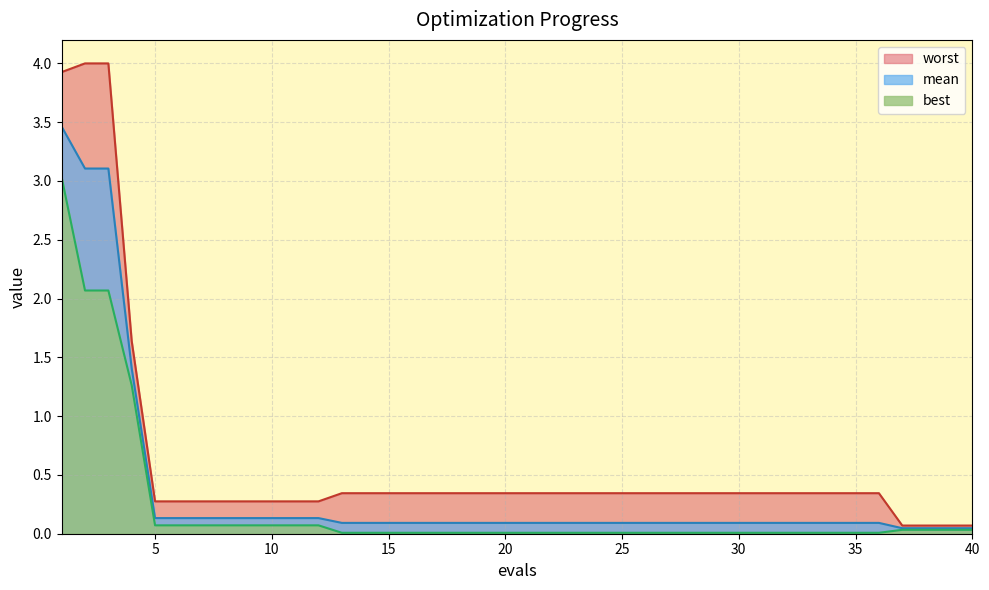

What is the sum of all best values?

9.3